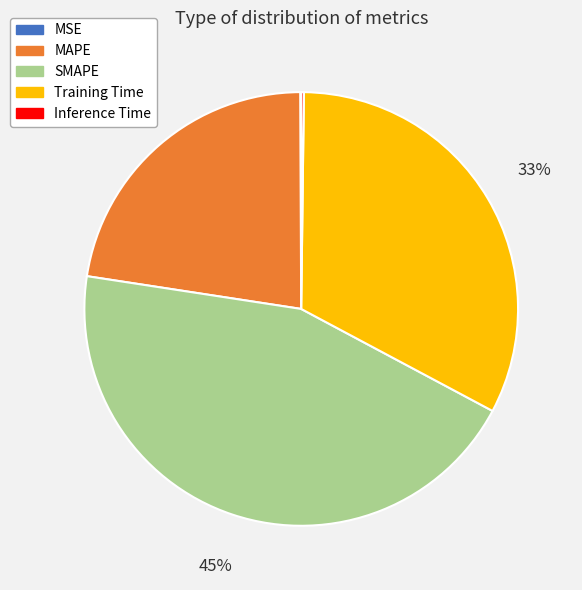

Between SMAPE and Training Time, which is larger?

SMAPE